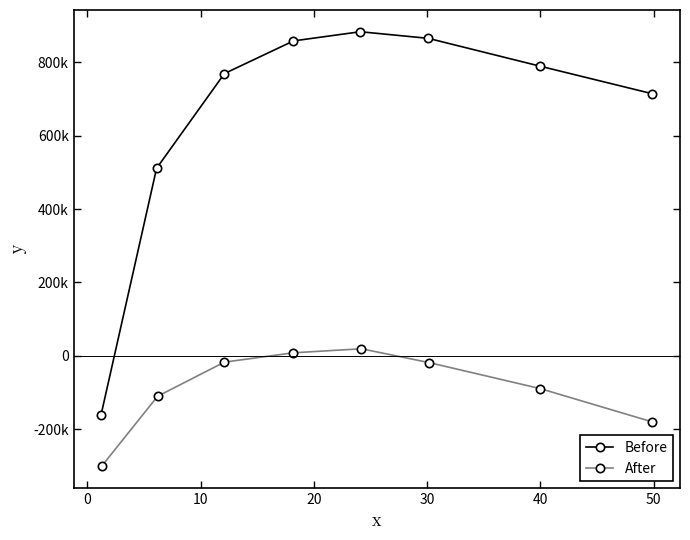

List the series in order of their overall mean, highest first.

Before, After